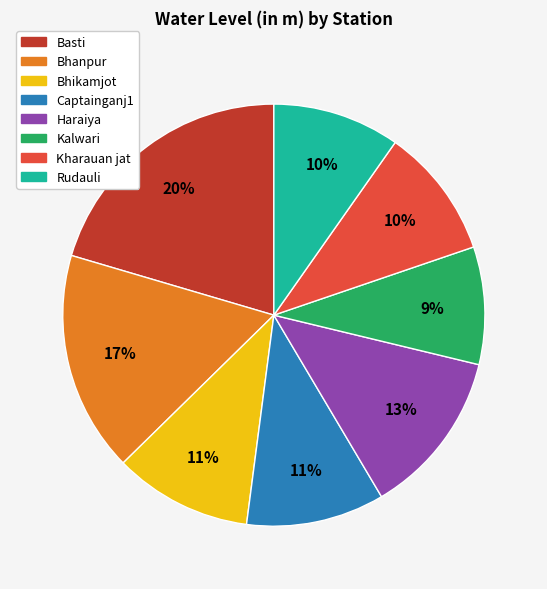

Count the number of slices in the pie.

8